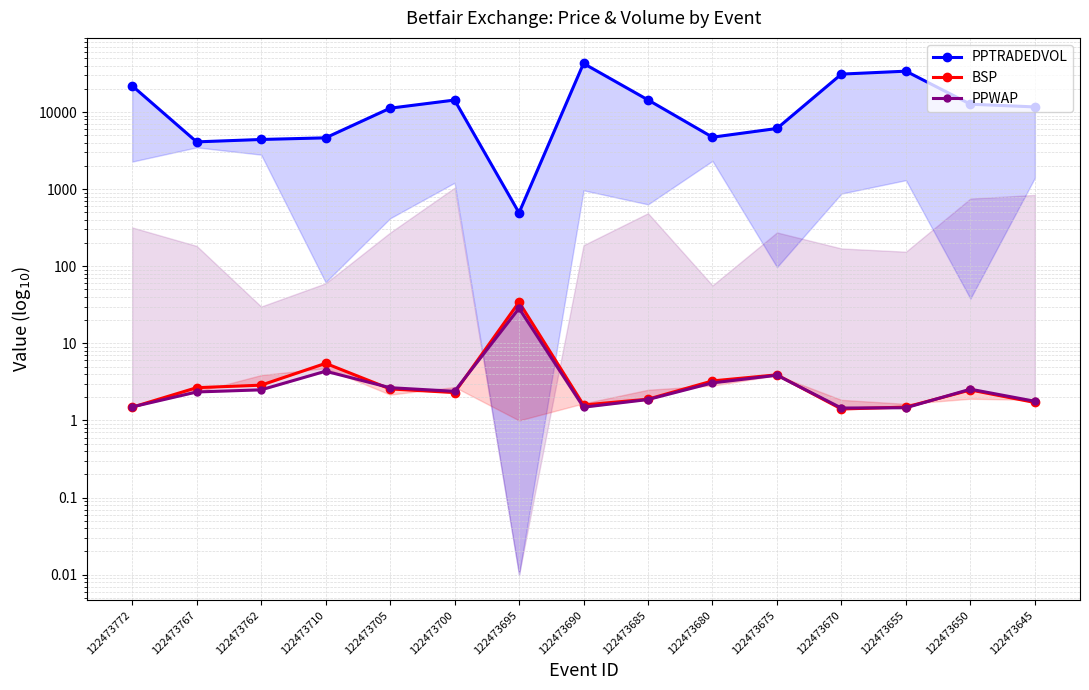

Rank the series at 122473695 from highest to lowest value.

PPTRADEDVOL, BSP, PPWAP